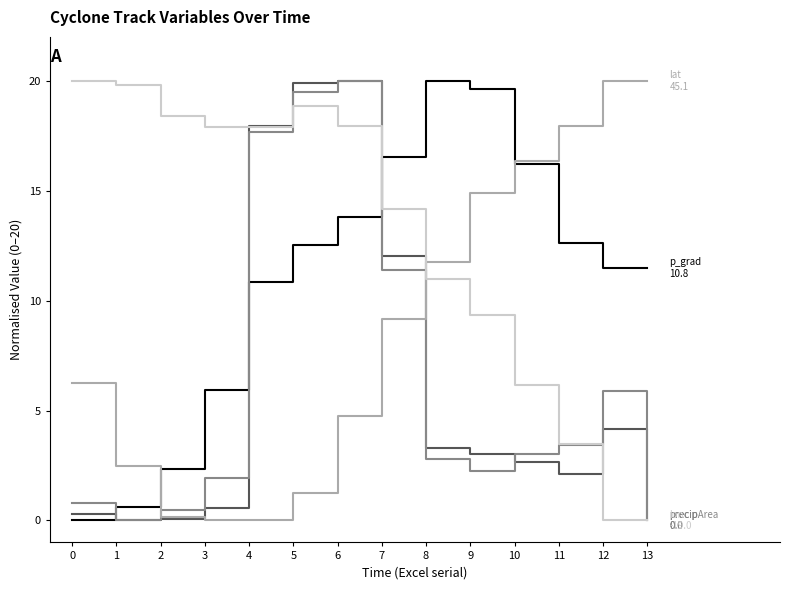

What is the greatest value displayed?

20.0